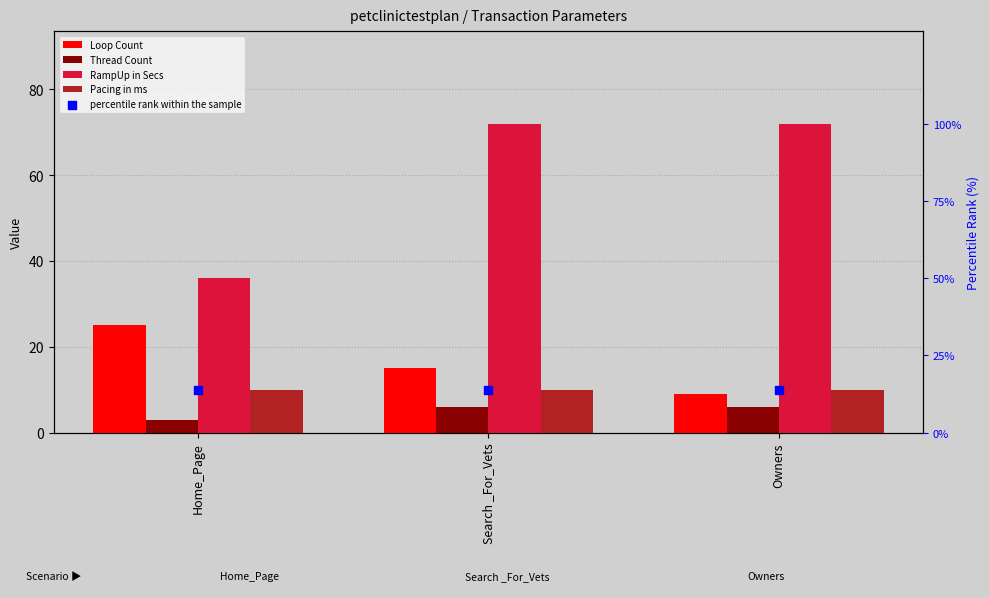

What are all the series names shown in the legend?

Loop Count, Thread Count, RampUp in Secs, Pacing in ms, percentile rank within the sample